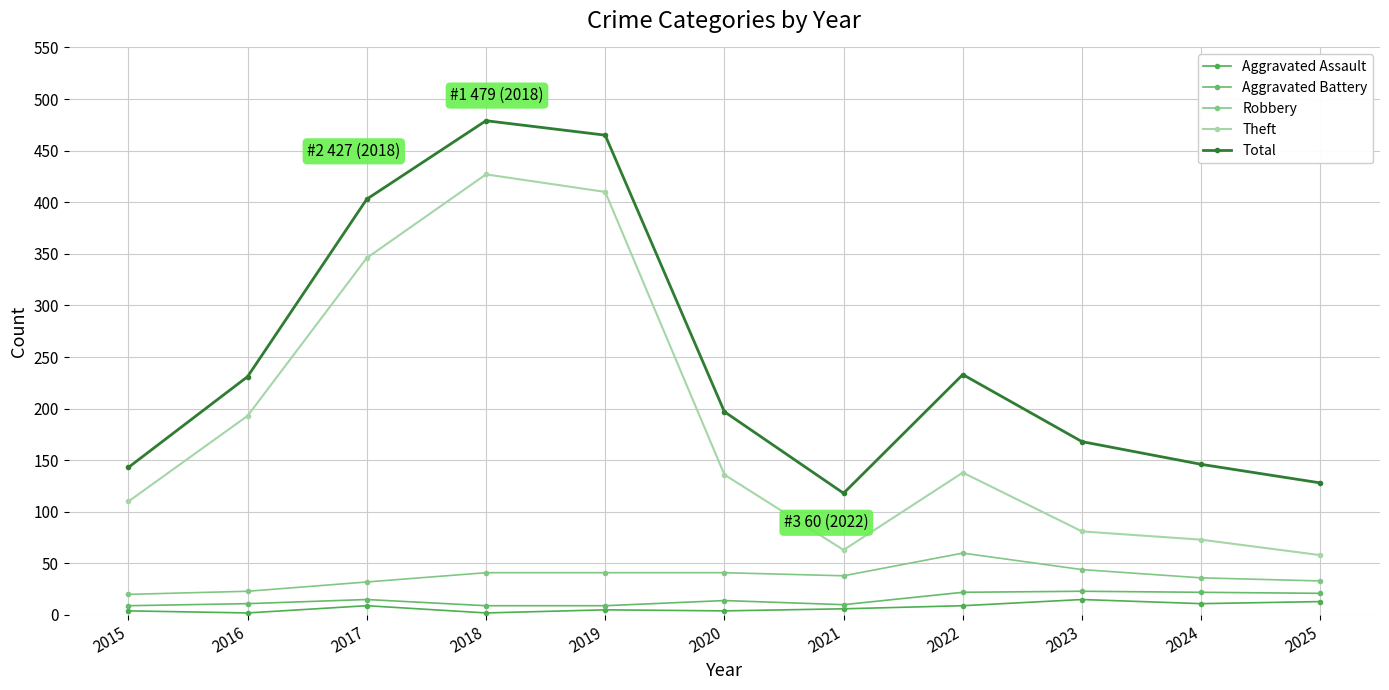

Between 2020 and 2025, which series saw the biggest shift?

Theft